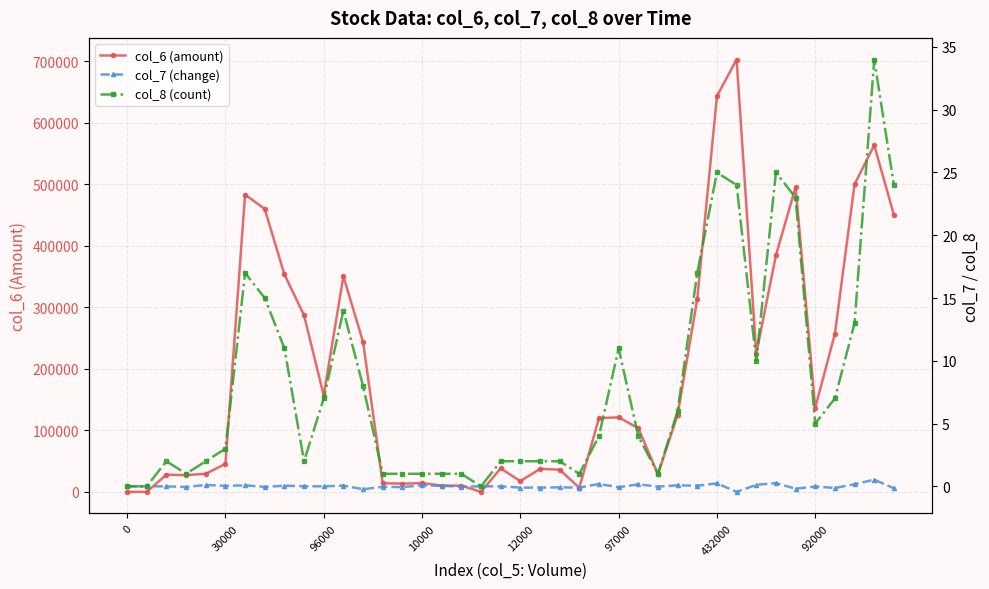

How many values in the col_8 (count) series exceed 4?

19